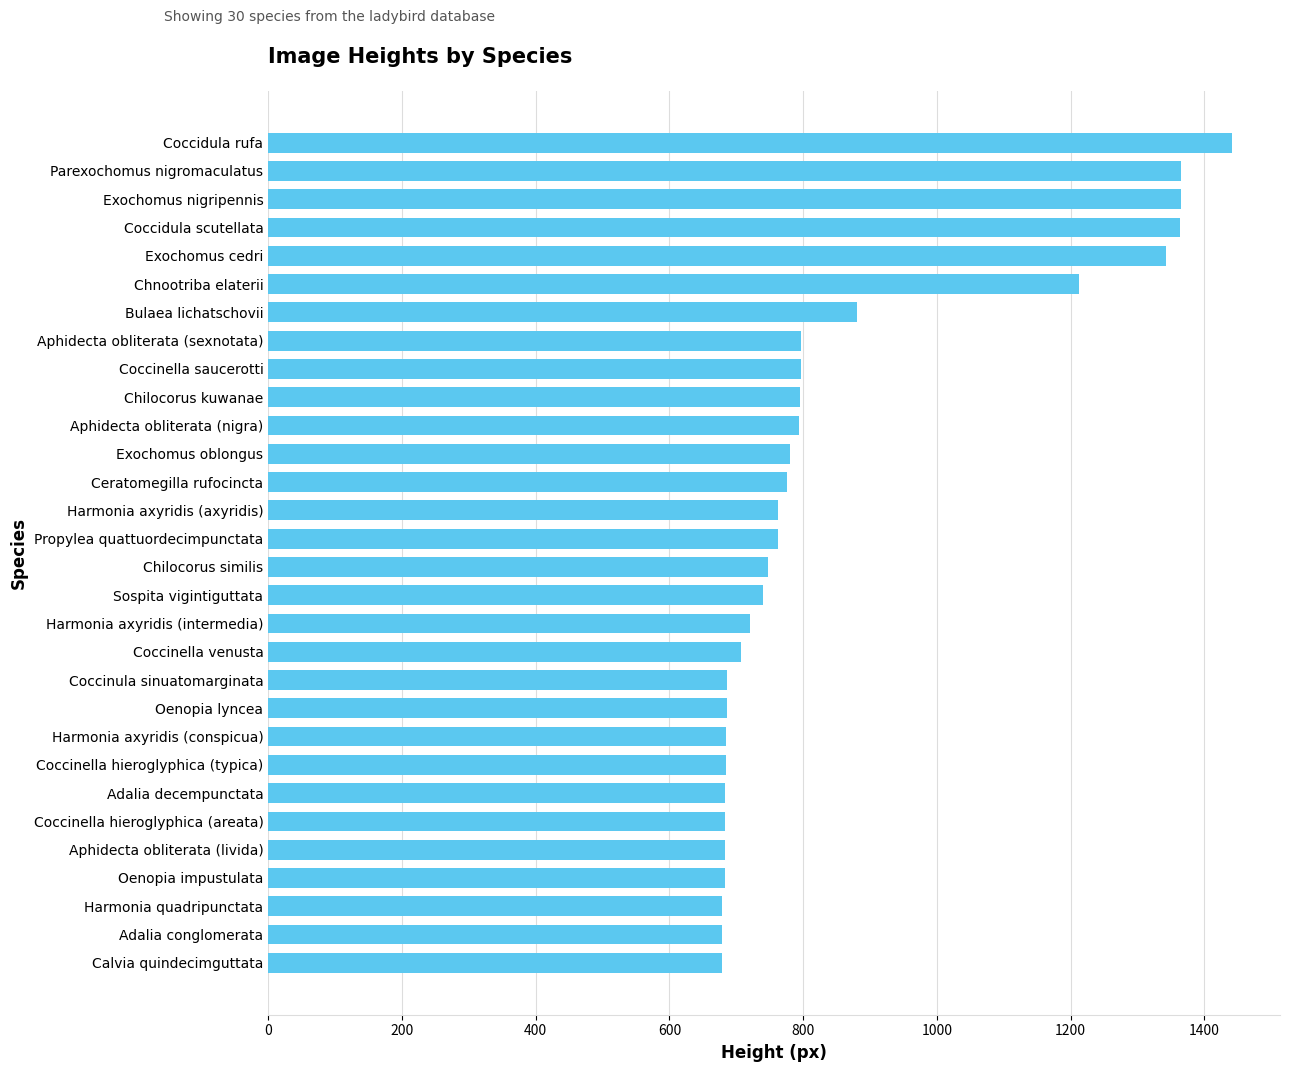

What value does the data have at Chilocorus similis?

747